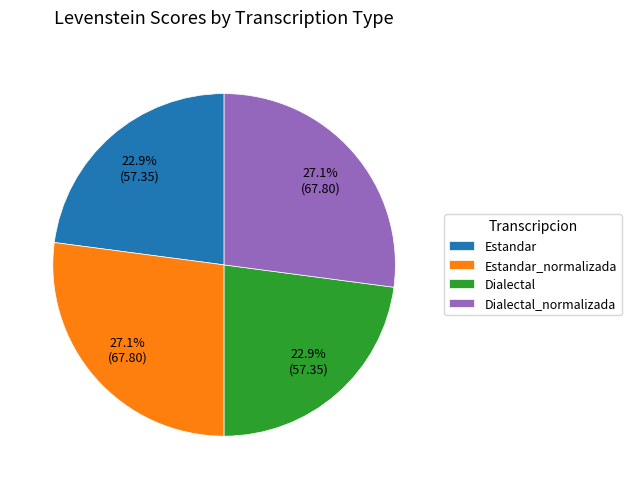

Is Dialectal_normalizada the majority of the pie?

No